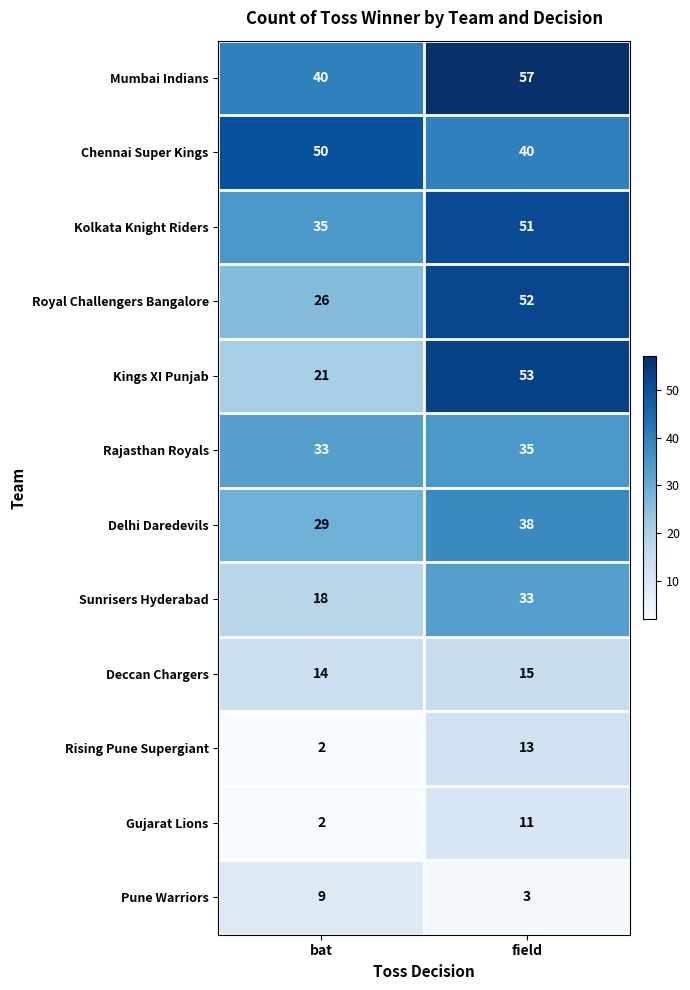

Is the value of Chennai Super Kings at field greater than the value of Pune Warriors at field?

Yes